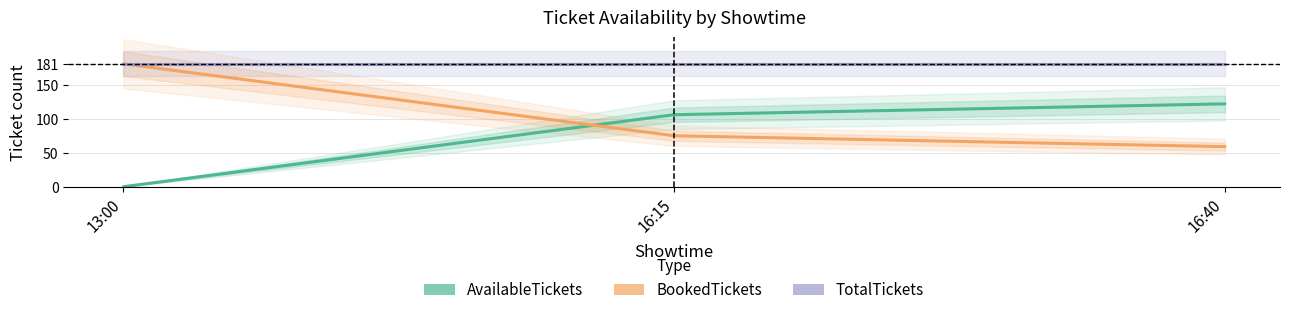

List the series in order of their overall mean, lowest first.

AvailableTickets, BookedTickets, TotalTickets